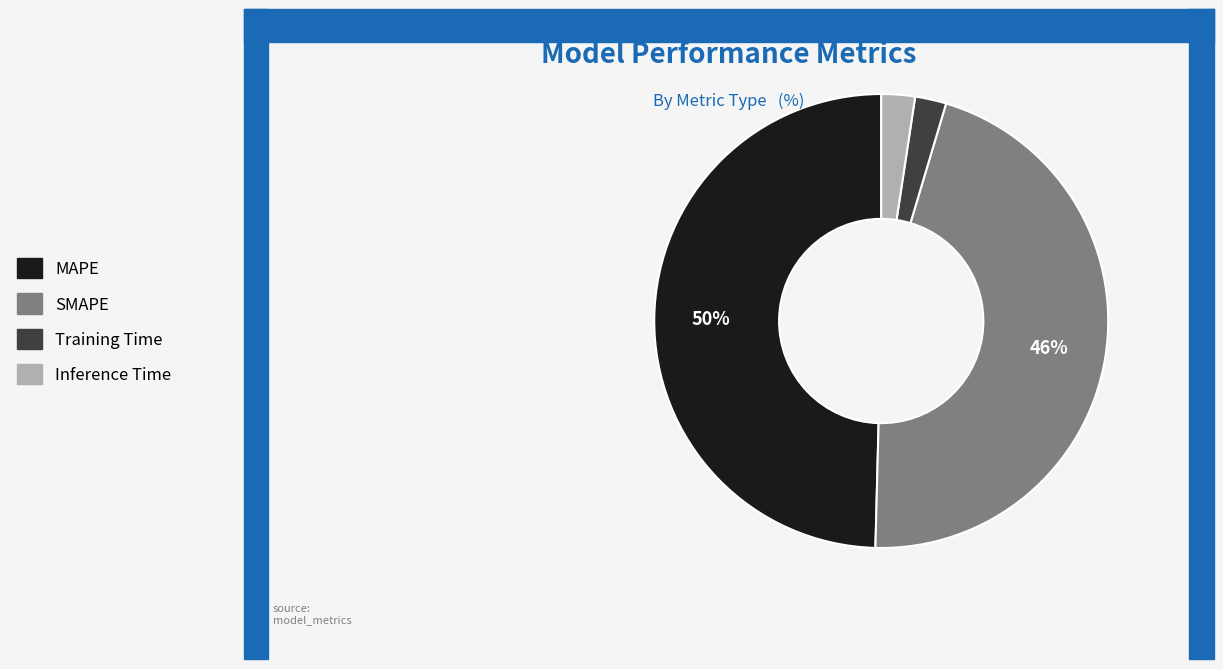

Is there a majority slice in this chart?

No